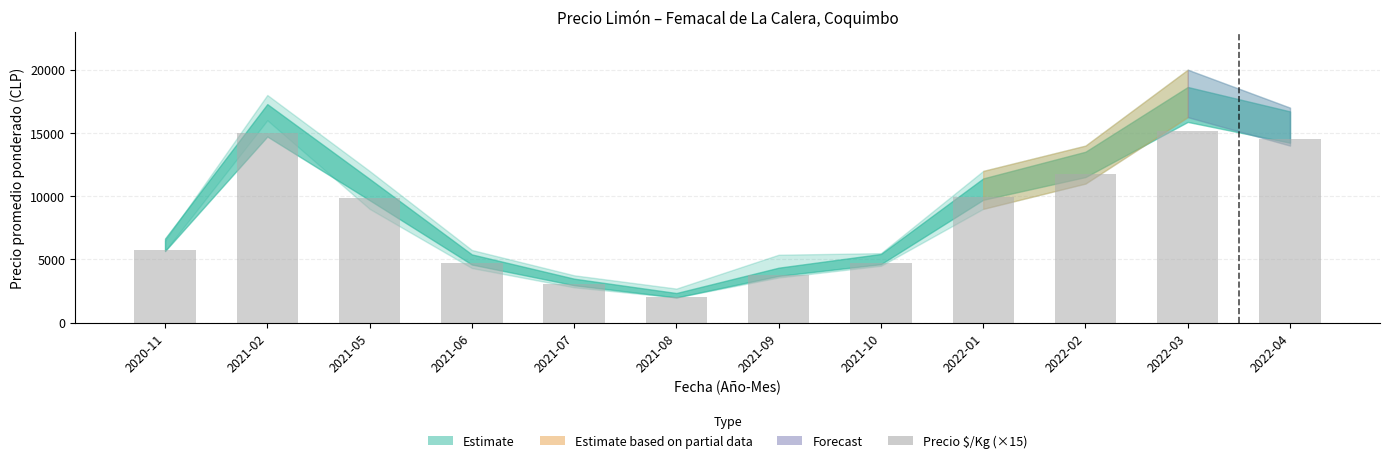

What is the label of the 1st bar from the right?

2022-04